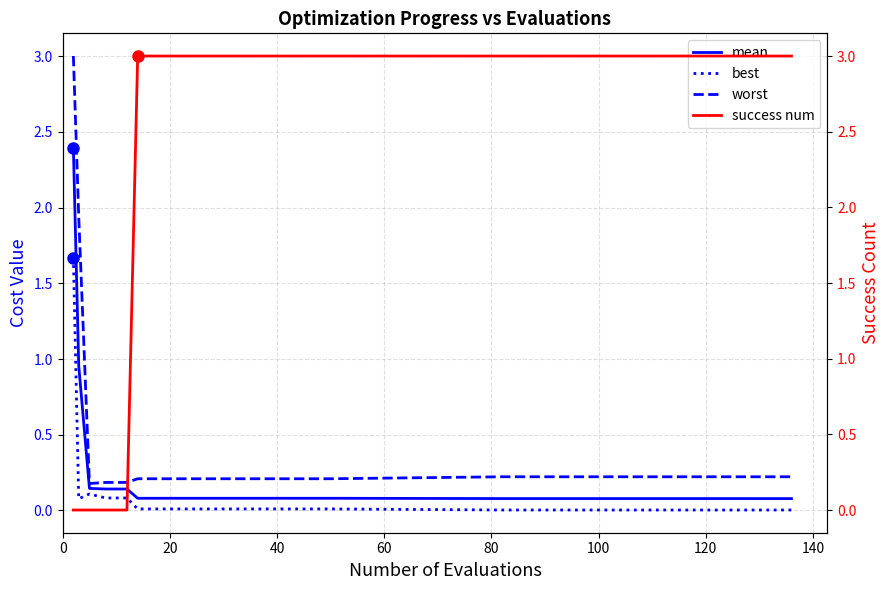

What is the maximum value for worst?

3.0